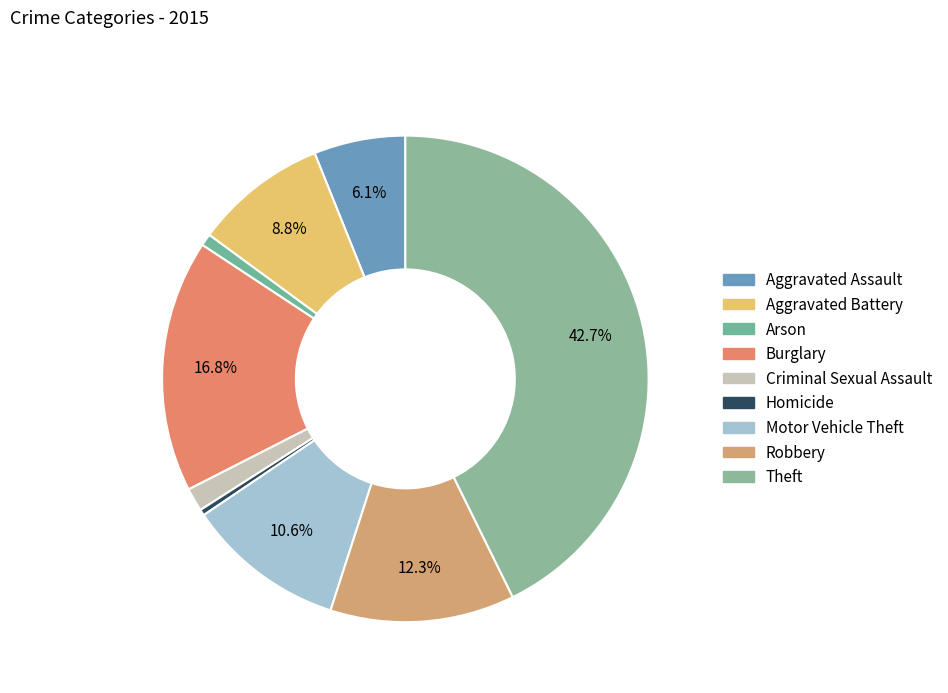

Which category has the smallest portion of the pie?

Homicide